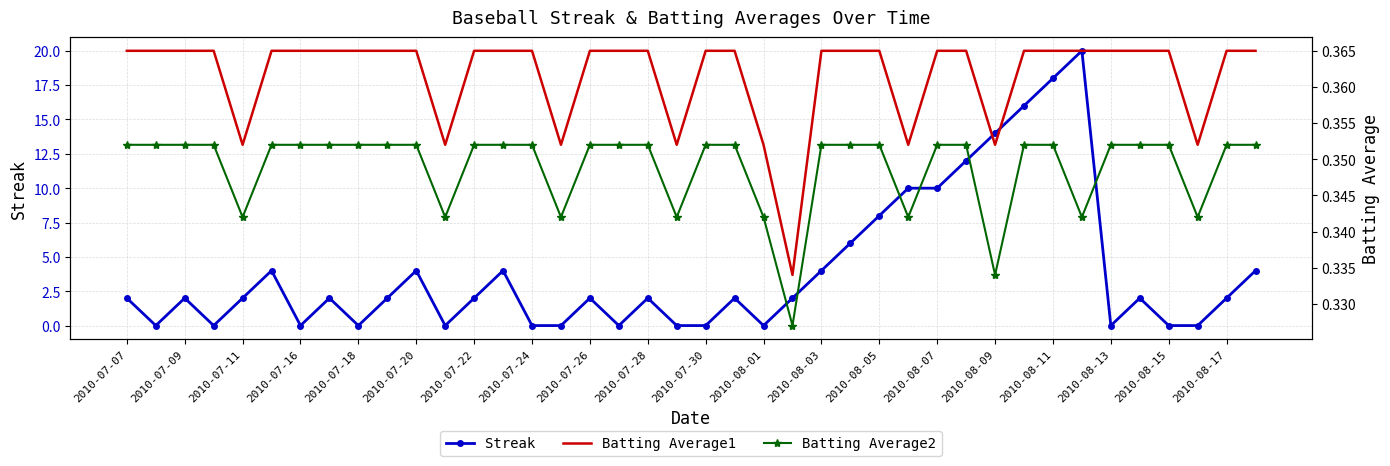

Count the Batting Average1 values in the range 0 to 1.

40